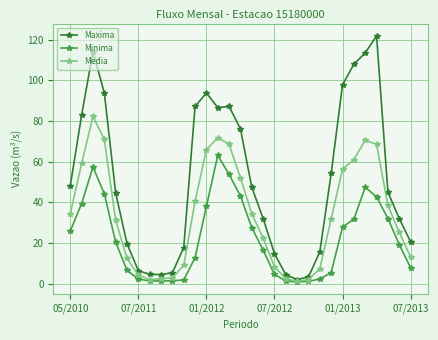

What is the lowest value of the Minima series?

0.9